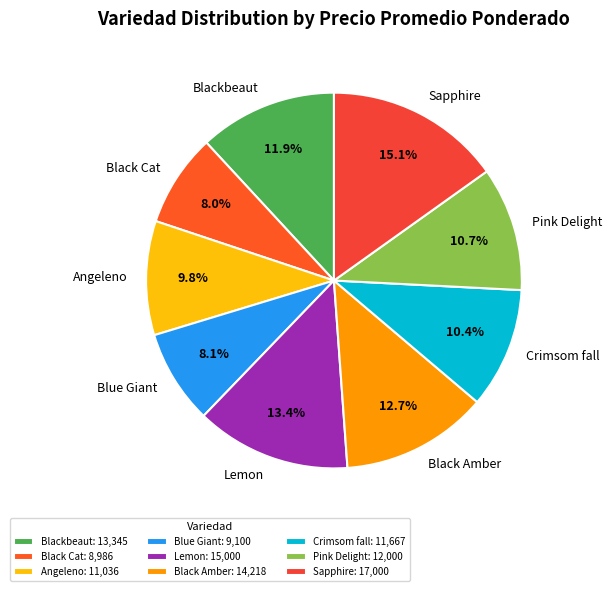

What percentage is the Black Amber slice, to the nearest percent?

13%